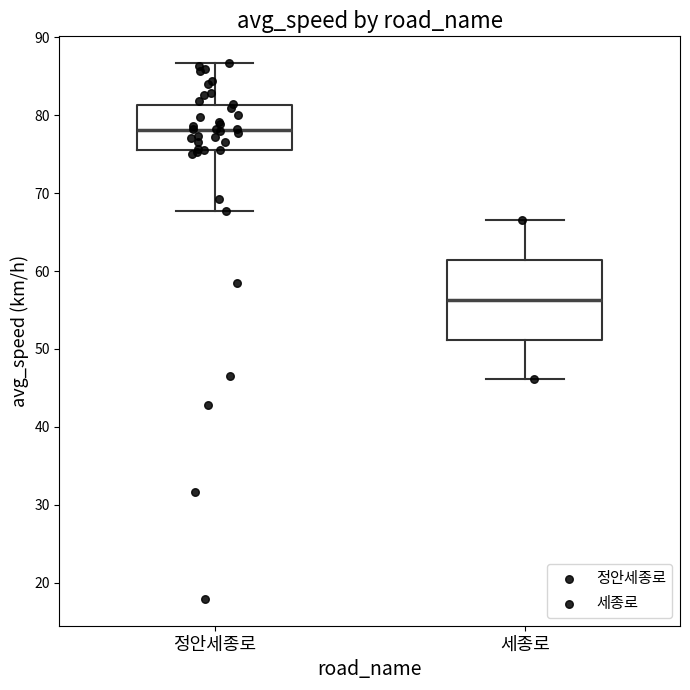

Reading left to right, transcribe this box plot: for each box, give where its median line is, the range the box spans, and where its two whiskers end, as read against the y-axis. The values are not printed on the chart, so give them approximately, as read against the axis.

정안세종로: median 78, box 76 to 81, whiskers 68 to 87
세종로: median 56, box 51 to 61, whiskers 46 to 67